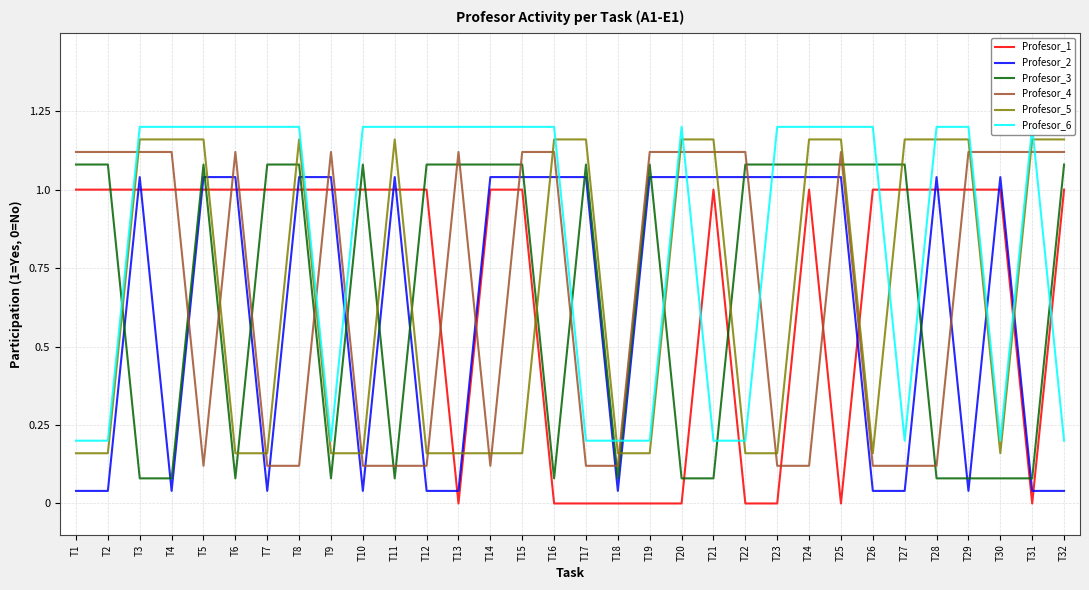

Reading left to right, list all the values displayed in this chart.

Profesor_1: T1=1.0	T2=1.0	T3=1.0	T4=1.0	T5=1.0	T6=1.0	T7=1.0	T8=1.0	T9=1.0	T10=1.0	T11=1.0	T12=1.0	T13=0.0	T14=1.0	T15=1.0	T16=0.0	T17=0.0	T18=0.0	T19=0.0	T20=0.0	T21=1.0	T22=0.0	T23=0.0	T24=1.0	T25=0.0	T26=1.0	T27=1.0	T28=1.0	T29=1.0	T30=1.0	T31=0.0	T32=1.0
Profesor_2: T1=0.0	T2=0.0	T3=1.0	T4=0.0	T5=1.0	T6=1.0	T7=0.0	T8=1.0	T9=1.0	T10=0.0	T11=1.0	T12=0.0	T13=0.0	T14=1.0	T15=1.0	T16=1.0	T17=1.0	T18=0.0	T19=1.0	T20=1.0	T21=1.0	T22=1.0	T23=1.0	T24=1.0	T25=1.0	T26=0.0	T27=0.0	T28=1.0	T29=0.0	T30=1.0	T31=0.0	T32=0.0
Profesor_3: T1=1.1	T2=1.1	T3=0.1	T4=0.1	T5=1.1	T6=0.1	T7=1.1	T8=1.1	T9=0.1	T10=1.1	T11=0.1	T12=1.1	T13=1.1	T14=1.1	T15=1.1	T16=0.1	T17=1.1	T18=0.1	T19=1.1	T20=0.1	T21=0.1	T22=1.1	T23=1.1	T24=1.1	T25=1.1	T26=1.1	T27=1.1	T28=0.1	T29=0.1	T30=0.1	T31=0.1	T32=1.1
Profesor_4: T1=1.1	T2=1.1	T3=1.1	T4=1.1	T5=0.1	T6=1.1	T7=0.1	T8=0.1	T9=1.1	T10=0.1	T11=0.1	T12=0.1	T13=1.1	T14=0.1	T15=1.1	T16=1.1	T17=0.1	T18=0.1	T19=1.1	T20=1.1	T21=1.1	T22=1.1	T23=0.1	T24=0.1	T25=1.1	T26=0.1	T27=0.1	T28=0.1	T29=1.1	T30=1.1	T31=1.1	T32=1.1
Profesor_5: T1=0.2	T2=0.2	T3=1.2	T4=1.2	T5=1.2	T6=0.2	T7=0.2	T8=1.2	T9=0.2	T10=0.2	T11=1.2	T12=0.2	T13=0.2	T14=0.2	T15=0.2	T16=1.2	T17=1.2	T18=0.2	T19=0.2	T20=1.2	T21=1.2	T22=0.2	T23=0.2	T24=1.2	T25=1.2	T26=0.2	T27=1.2	T28=1.2	T29=1.2	T30=0.2	T31=1.2	T32=1.2
Profesor_6: T1=0.2	T2=0.2	T3=1.2	T4=1.2	T5=1.2	T6=1.2	T7=1.2	T8=1.2	T9=0.2	T10=1.2	T11=1.2	T12=1.2	T13=1.2	T14=1.2	T15=1.2	T16=1.2	T17=0.2	T18=0.2	T19=0.2	T20=1.2	T21=0.2	T22=0.2	T23=1.2	T24=1.2	T25=1.2	T26=1.2	T27=0.2	T28=1.2	T29=1.2	T30=0.2	T31=1.2	T32=0.2